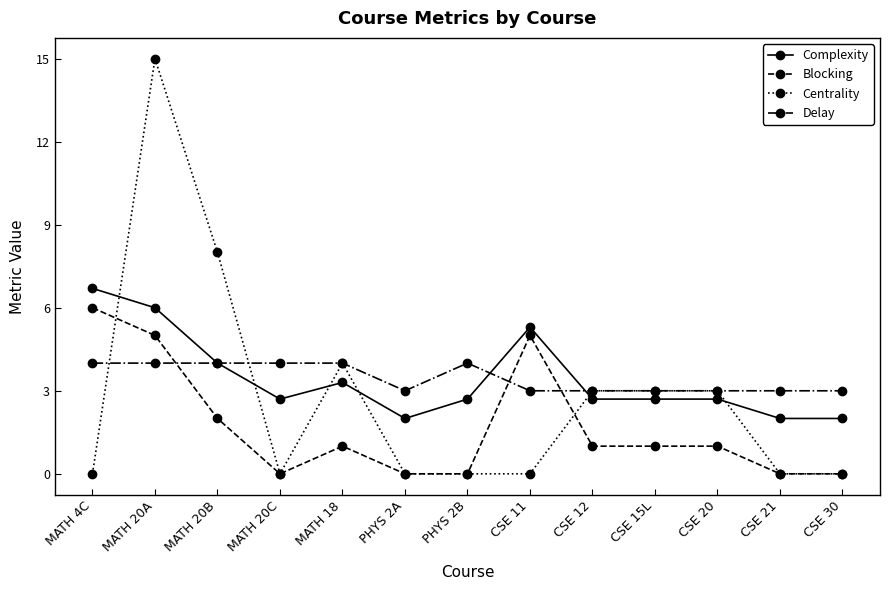

At which category is the sum across all series the highest?

MATH 20A